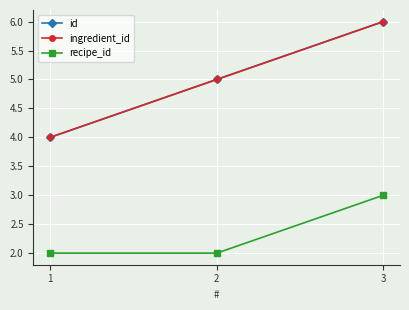

Is it true that id equals 3 at 2?

False